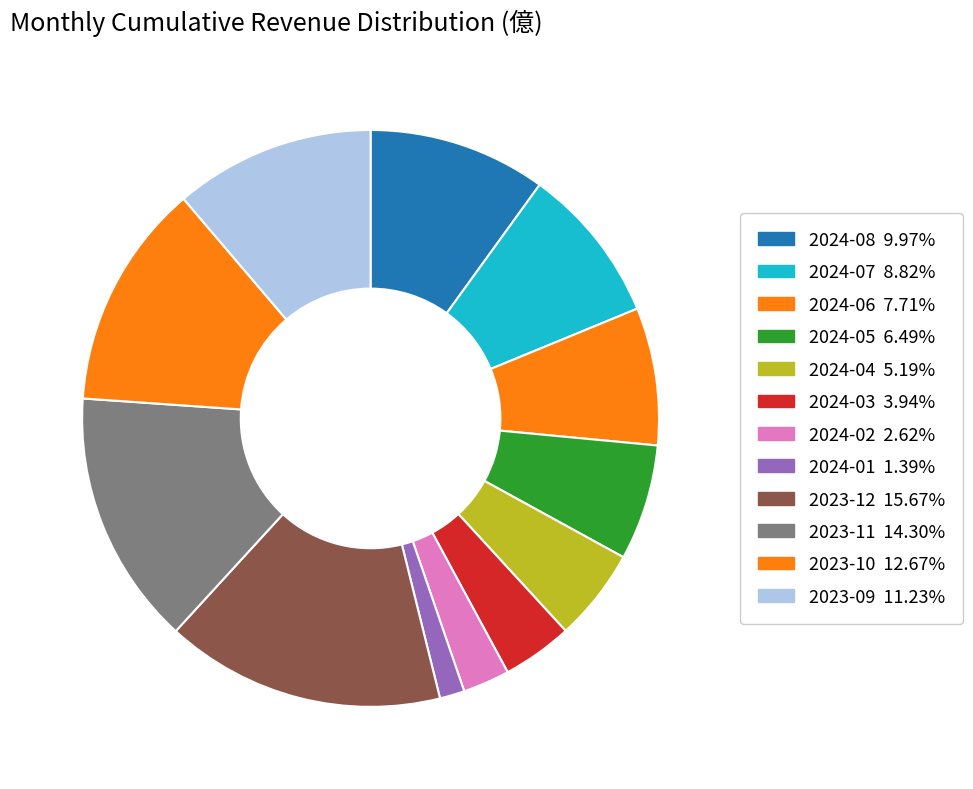

Do 2024-05 and 2023-11 together represent more than half of the pie?

No